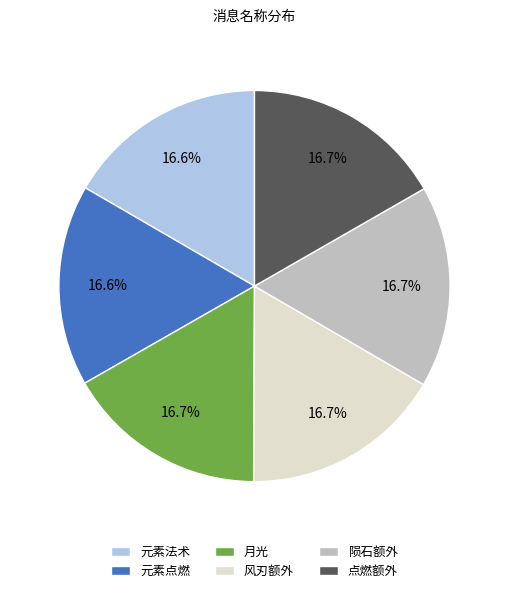

What percentage is the 点燃额外 slice, to the nearest percent?

17%